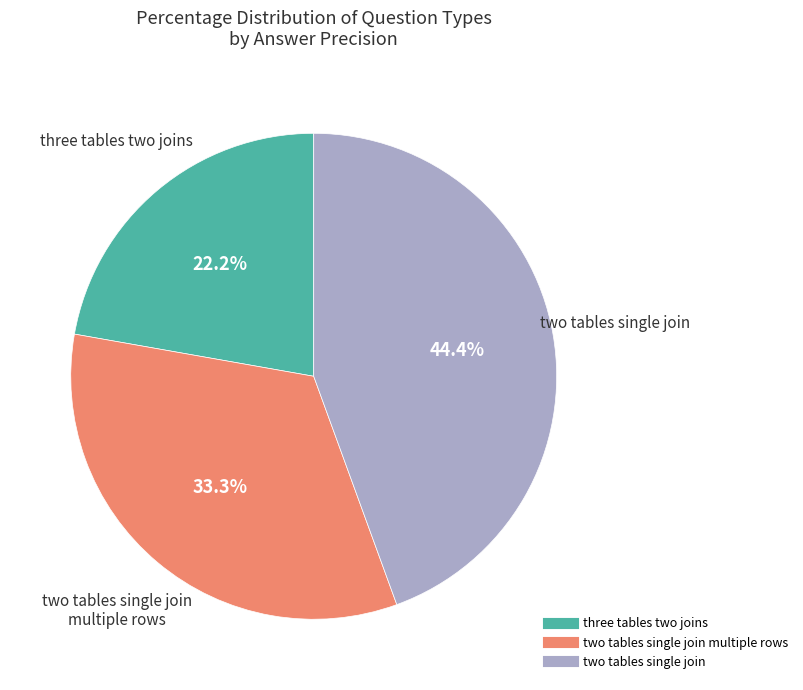

Count the number of slices in the pie.

3